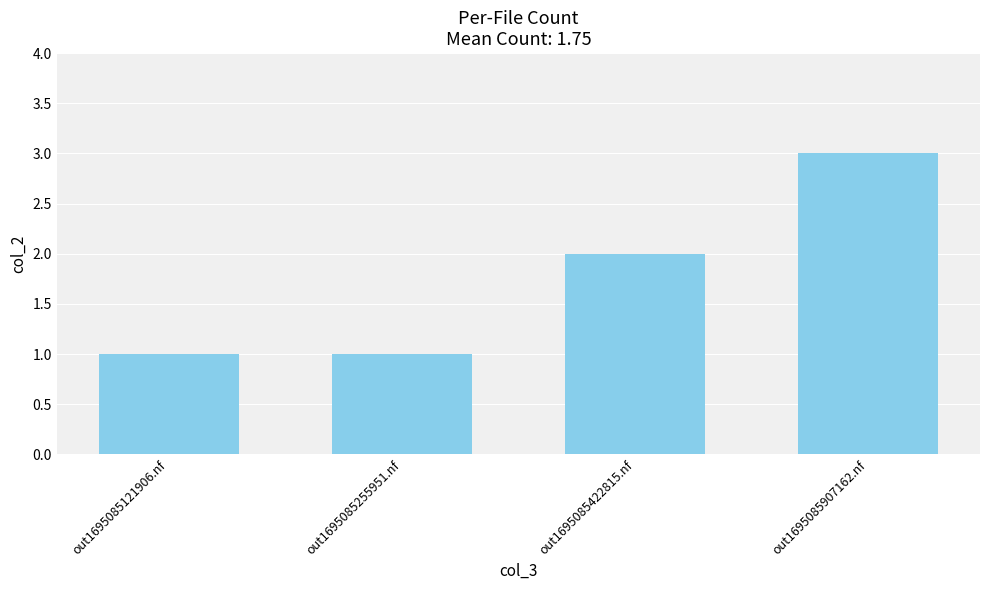

What is the ratio of the value at out1695085121906.nf to the value at out1695085907162.nf?

0.3